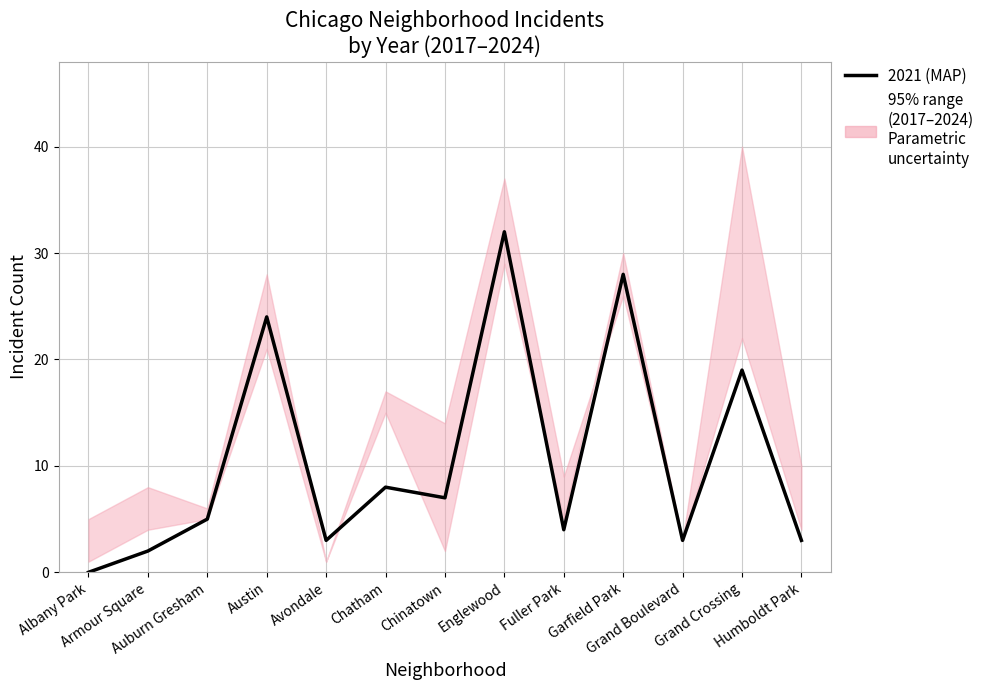

What is the change in value from Avondale to Chatham?

+5